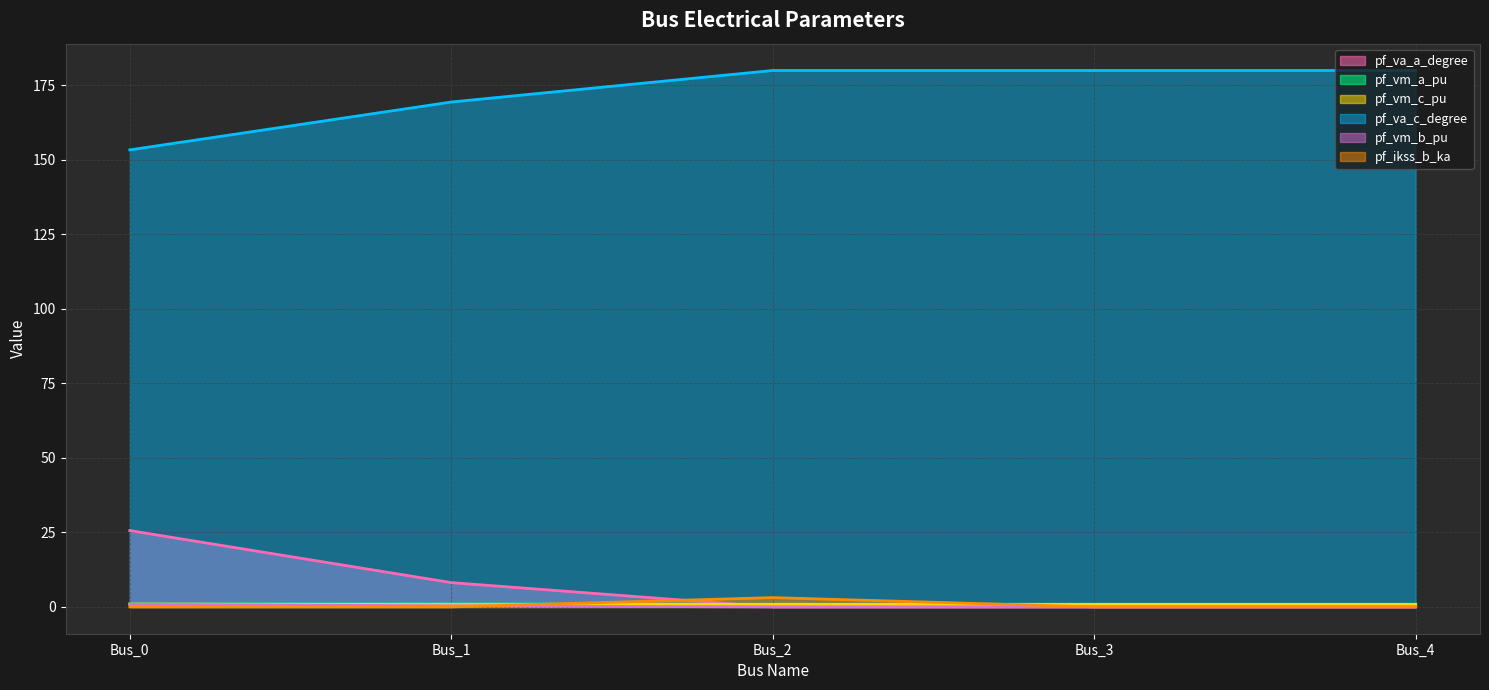

Reading right to left, transcribe all the data shown in this chart.

pf_va_a_degree: 0.0	0.0	0.0	8.2	25.6
pf_vm_a_pu: 0.9	0.9	0.9	1.0	1.0
pf_vm_c_pu: 0.9	0.9	0.9	0.8	0.9
pf_va_c_degree: 180.0	180.0	180.0	169.4	153.4
pf_vm_b_pu: 0.0	0.0	0.0	0.4	0.9
pf_ikss_b_ka: 0.0	0.0	3.1	0.0	0.0